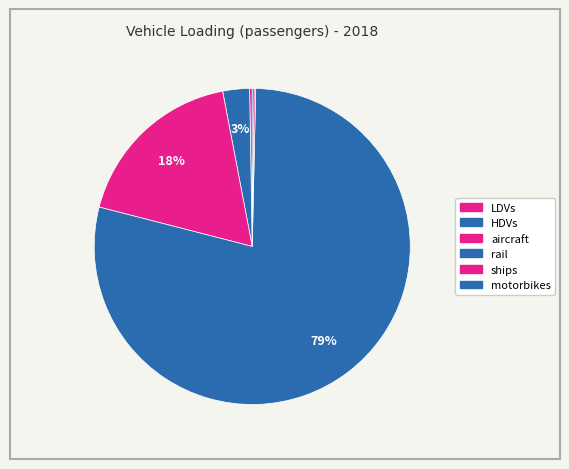

Combined, do ships and HDVs account for over 50%?

No